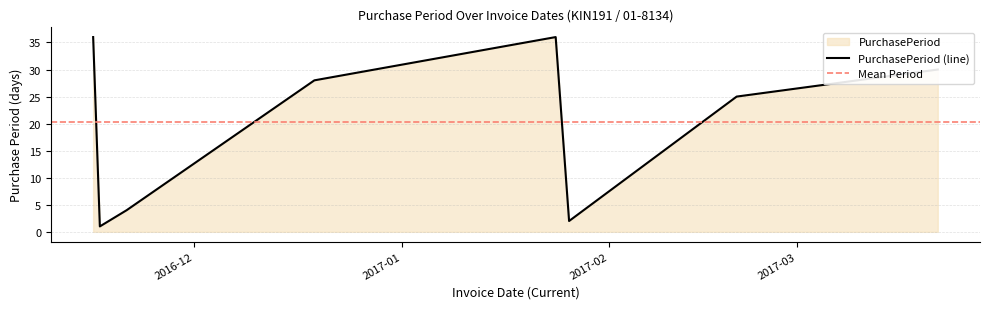

What is the value of the 5th point from the left?

36